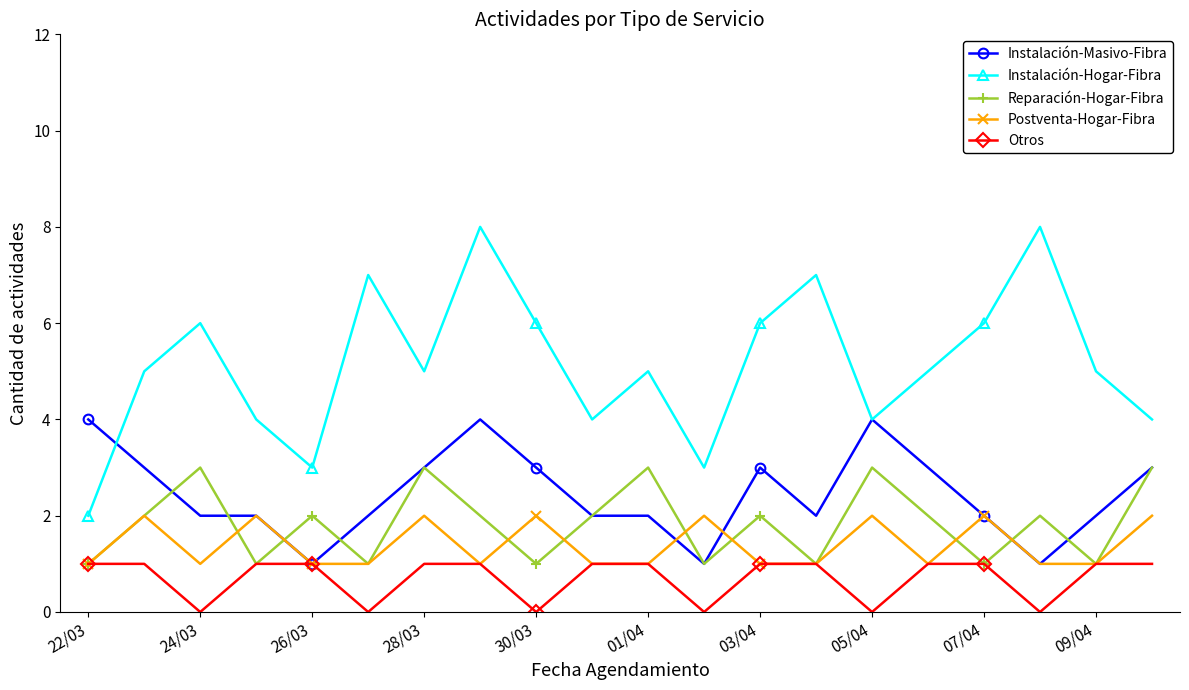

Which series has the largest range (max minus min)?

Instalación-Hogar-Fibra